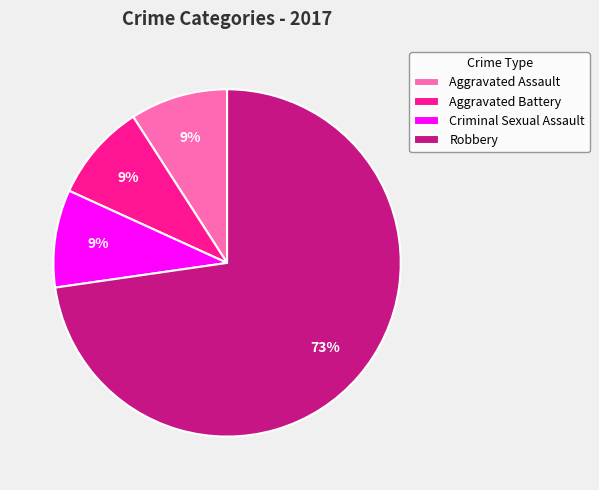

Is the sum of Aggravated Battery and Criminal Sexual Assault greater than half?

No